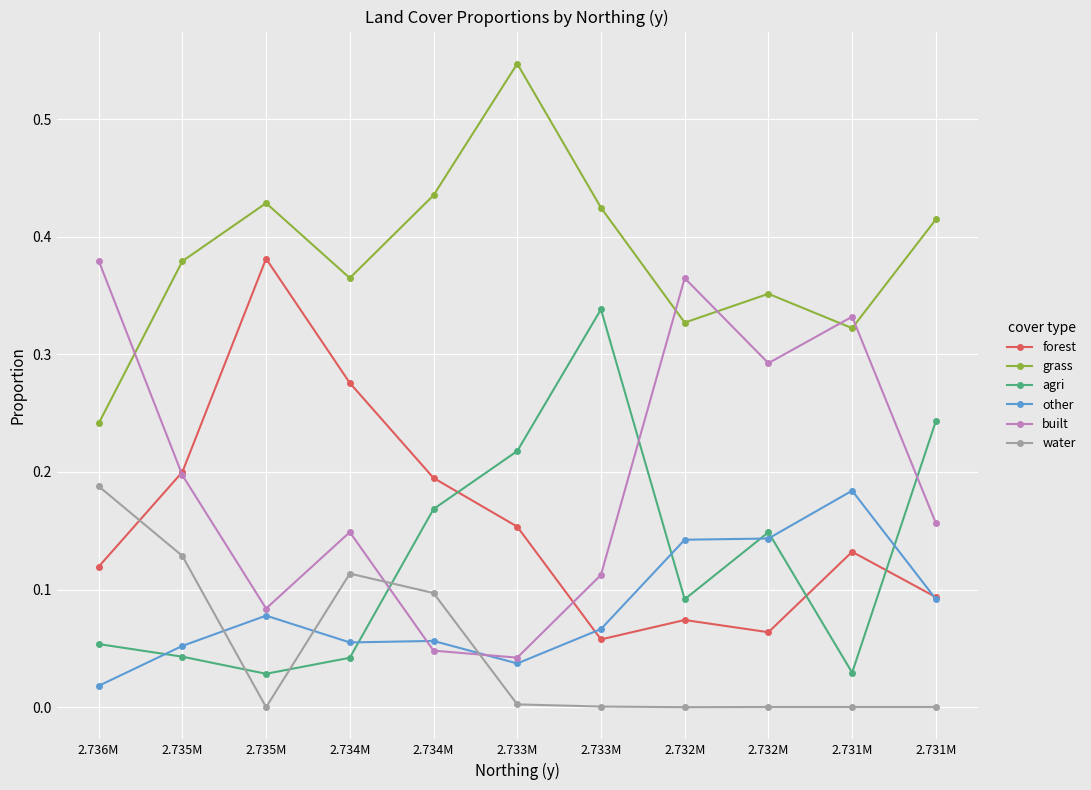

Is this an area chart (filled region under the line)?

No